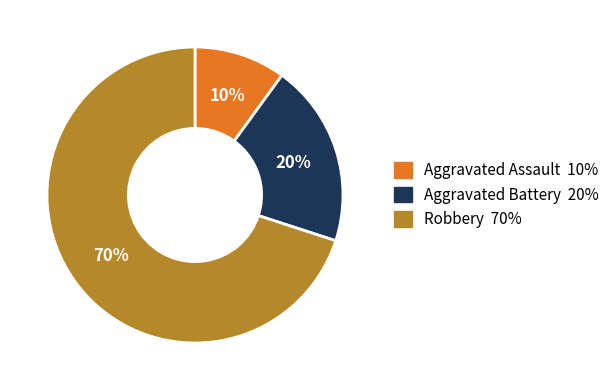

Which category has the smallest portion of the pie?

Aggravated Assault